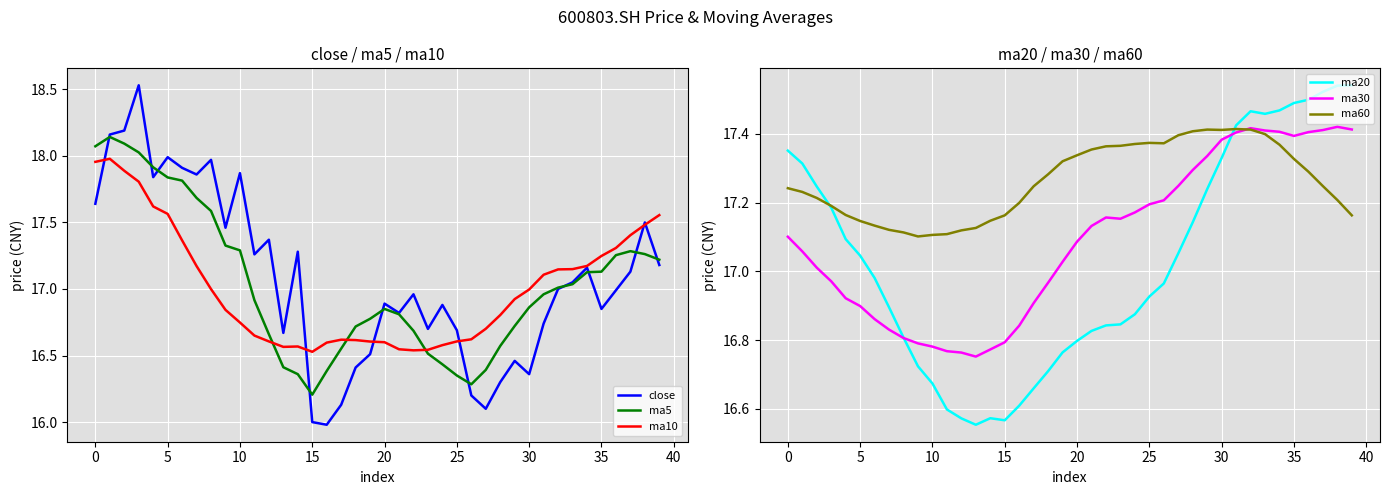

What is the difference between the highest and lowest values at 36?

0.5